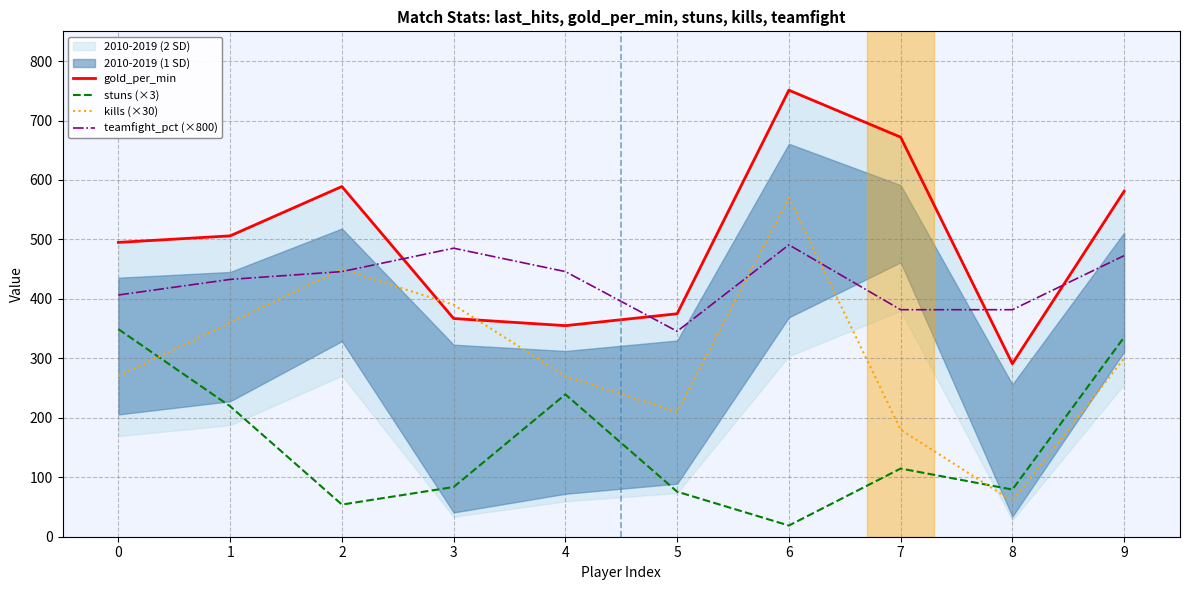

What is the sum of the stuns (×3) values at 1 and 4?

458.8